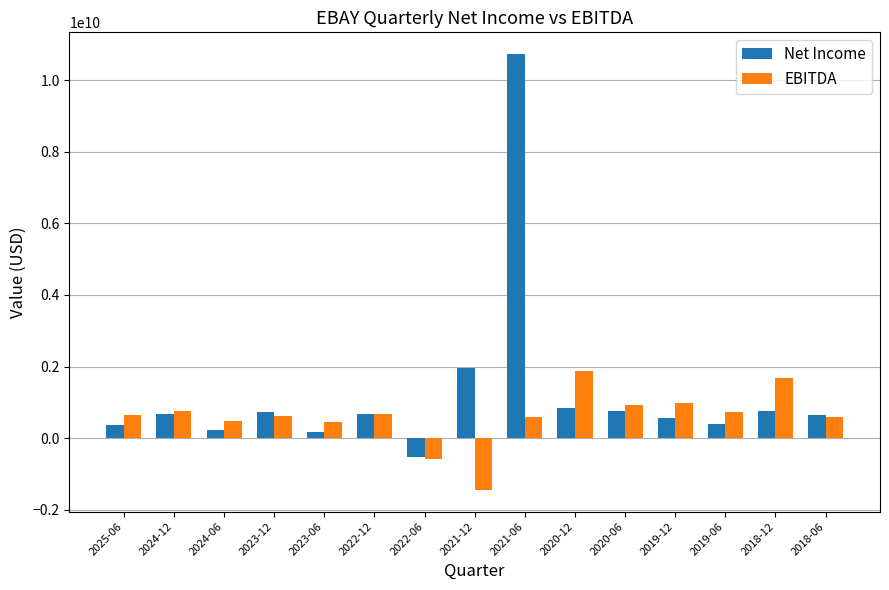

How many data points in EBITDA are less than 646000000?

7